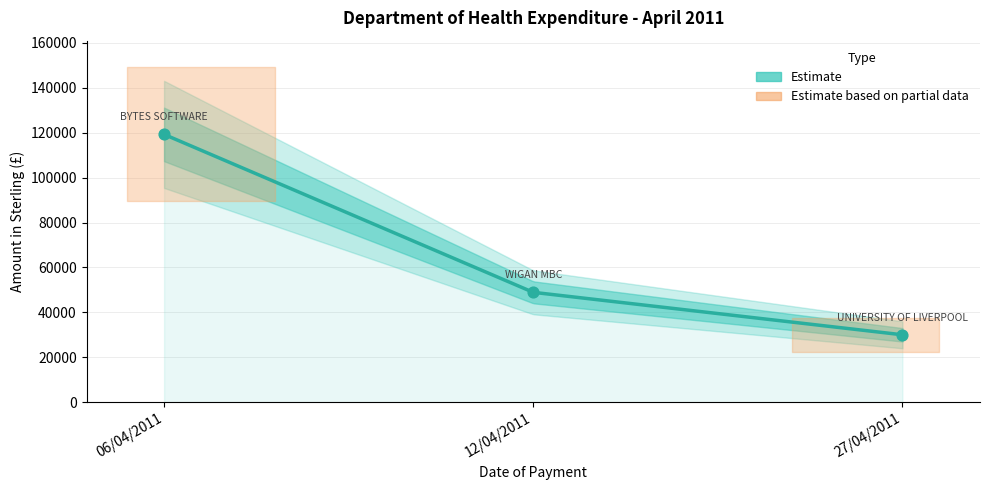

What is the change in value from 12/04/2011 to 27/04/2011?

-18917.4